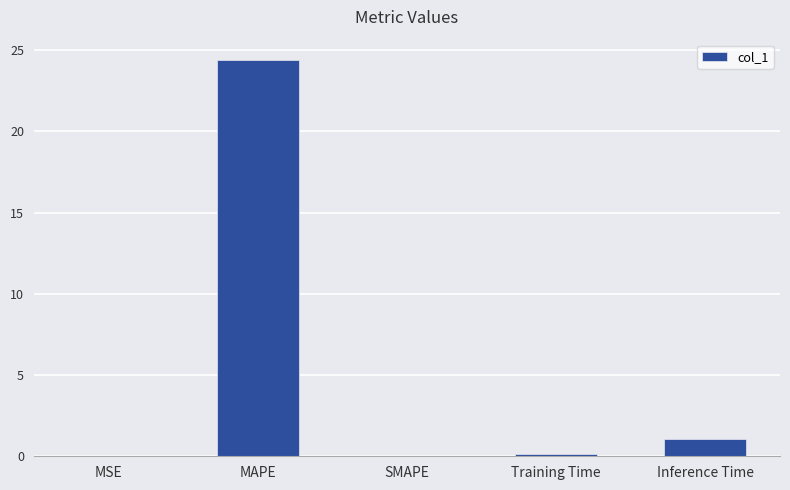

Which label corresponds to the largest value in the chart?

MAPE